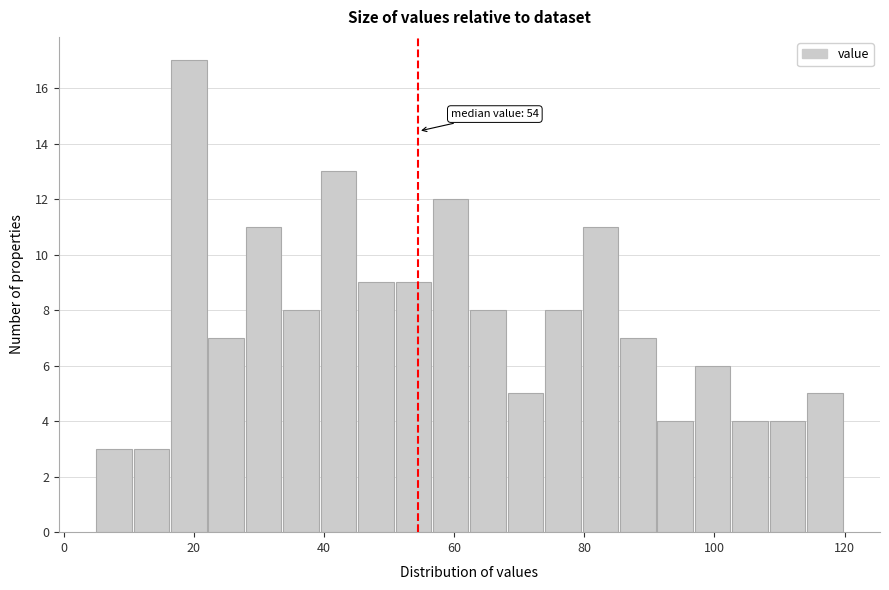

Read against the x-axis, roughly where is the centre of the tallest bar?

20